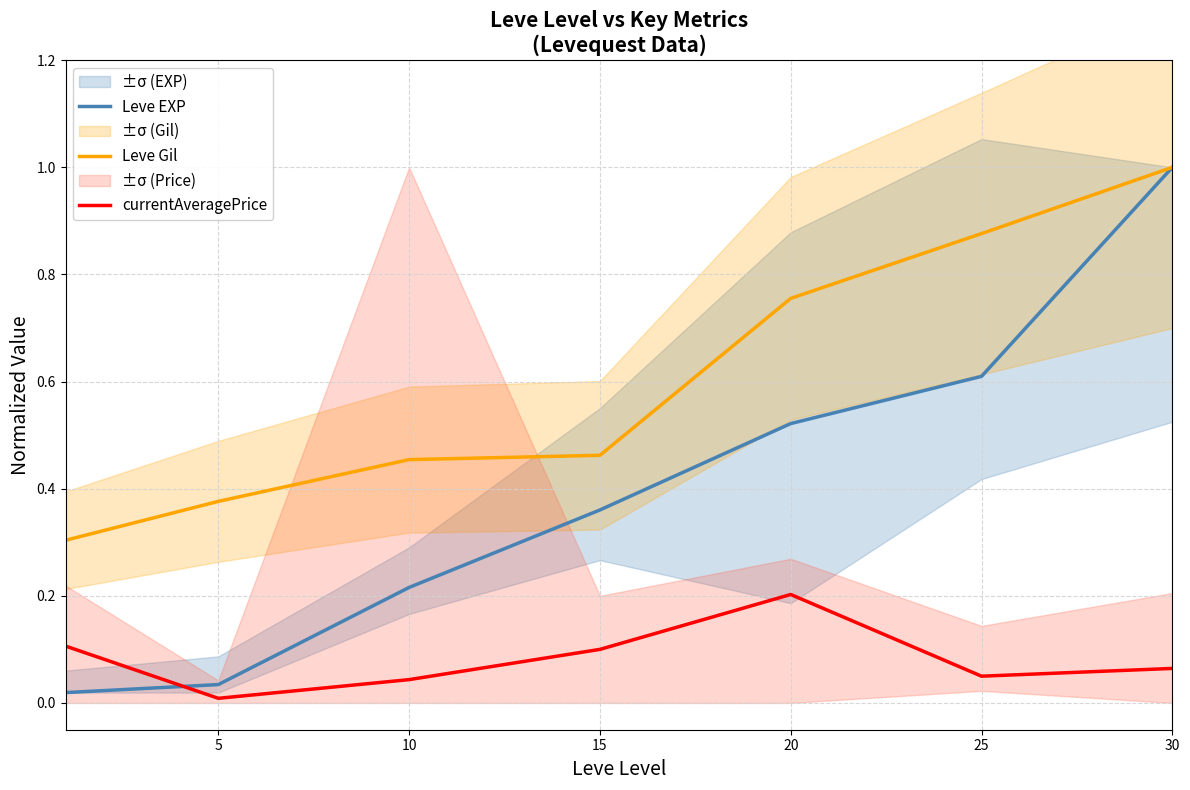

The Leve Gil series shows 0.4 at 5. True or false?

True